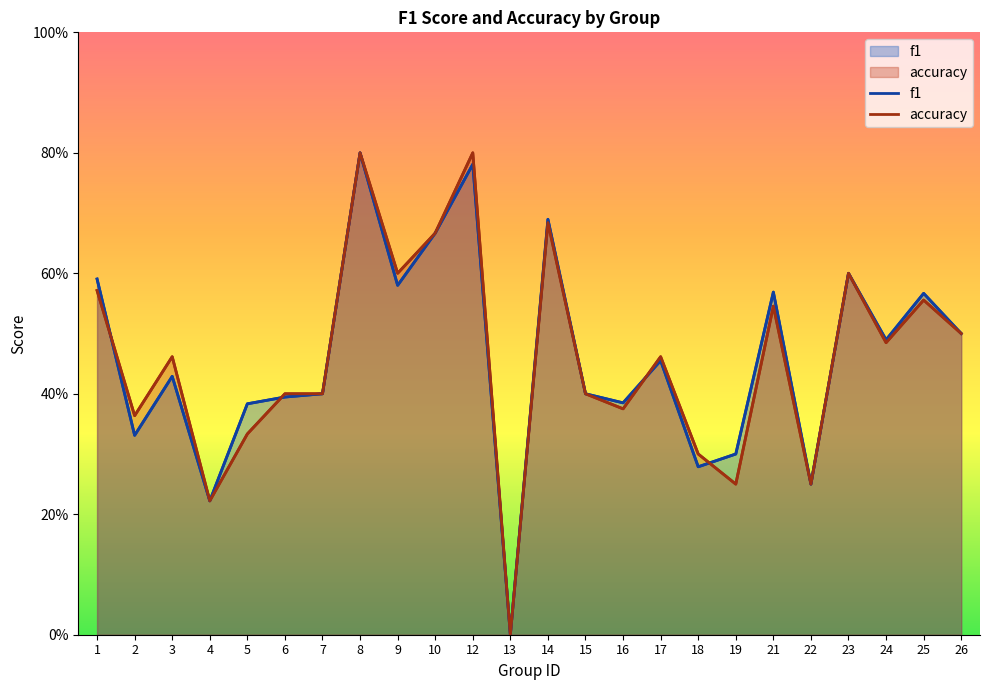

The value of accuracy at 17 is 0.8. True or false?

False